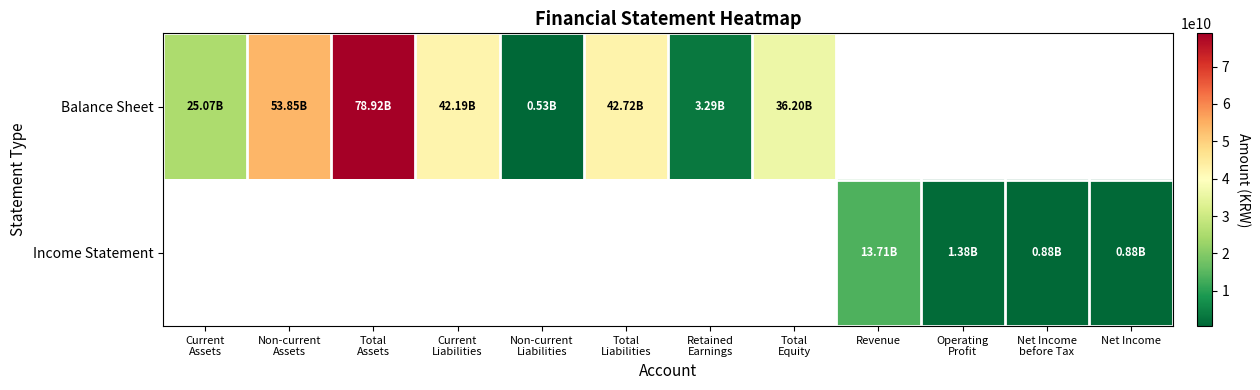

Is the value of Balance Sheet at Net Income before Tax greater than the value of Income Statement at Net Income?

No